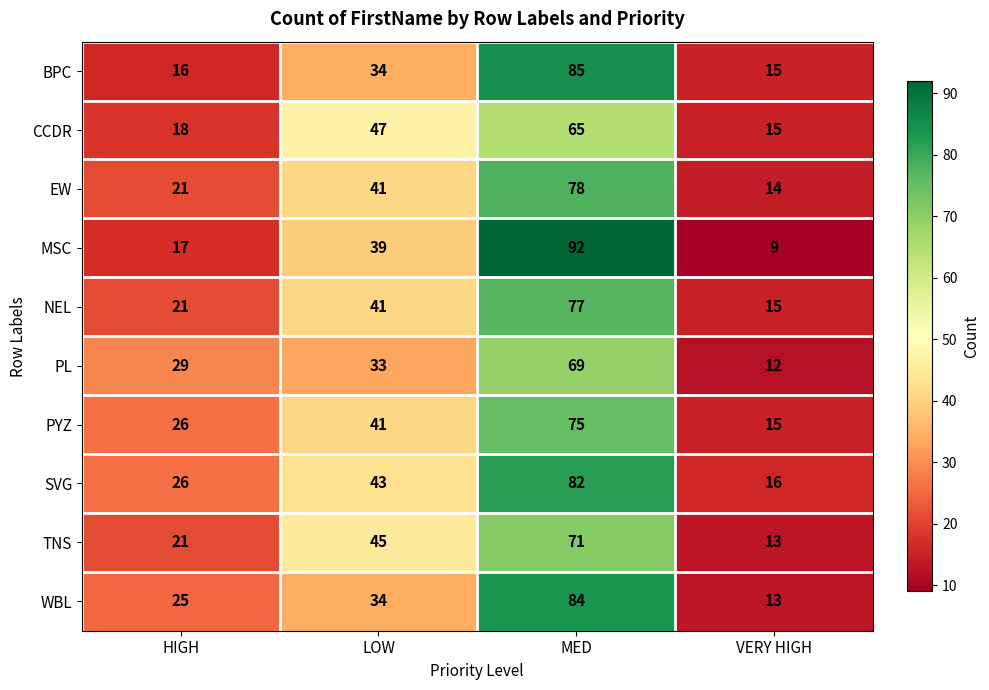

What is the average value of the CCDR series?

36